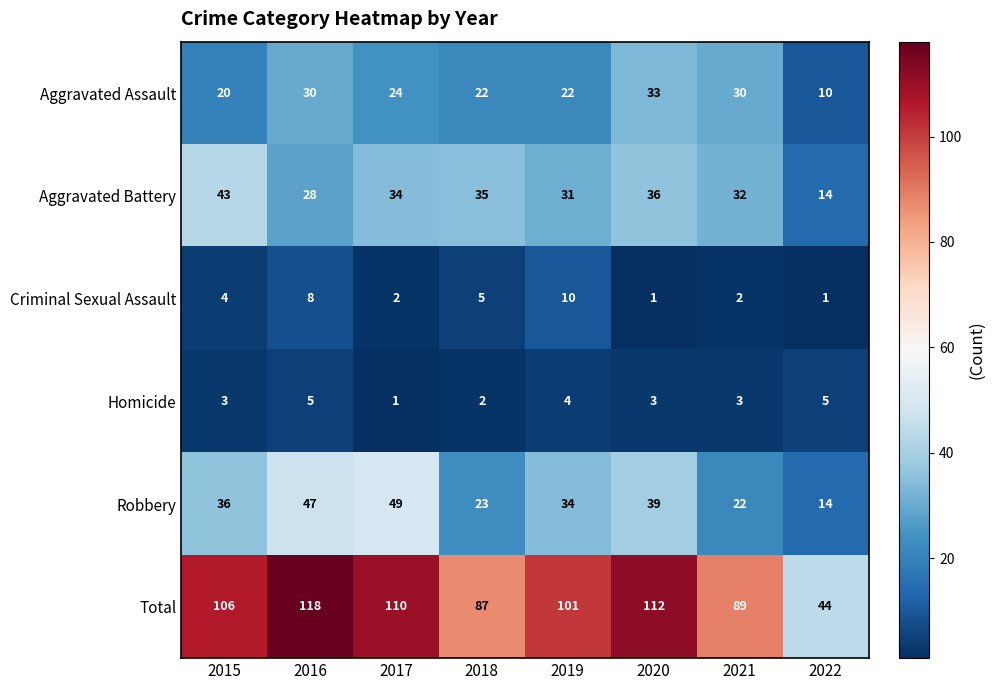

At how many categories does at least one series exceed 65?

7